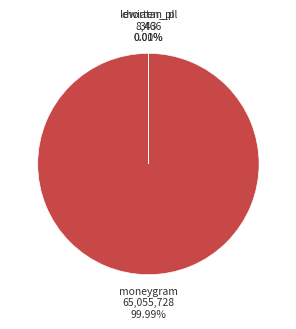

How many segments does this pie chart have?

3